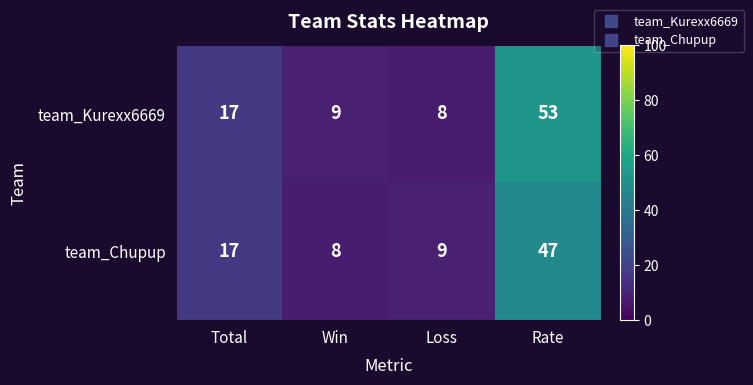

At which label is team_Kurexx6669 closest to 30?

Total